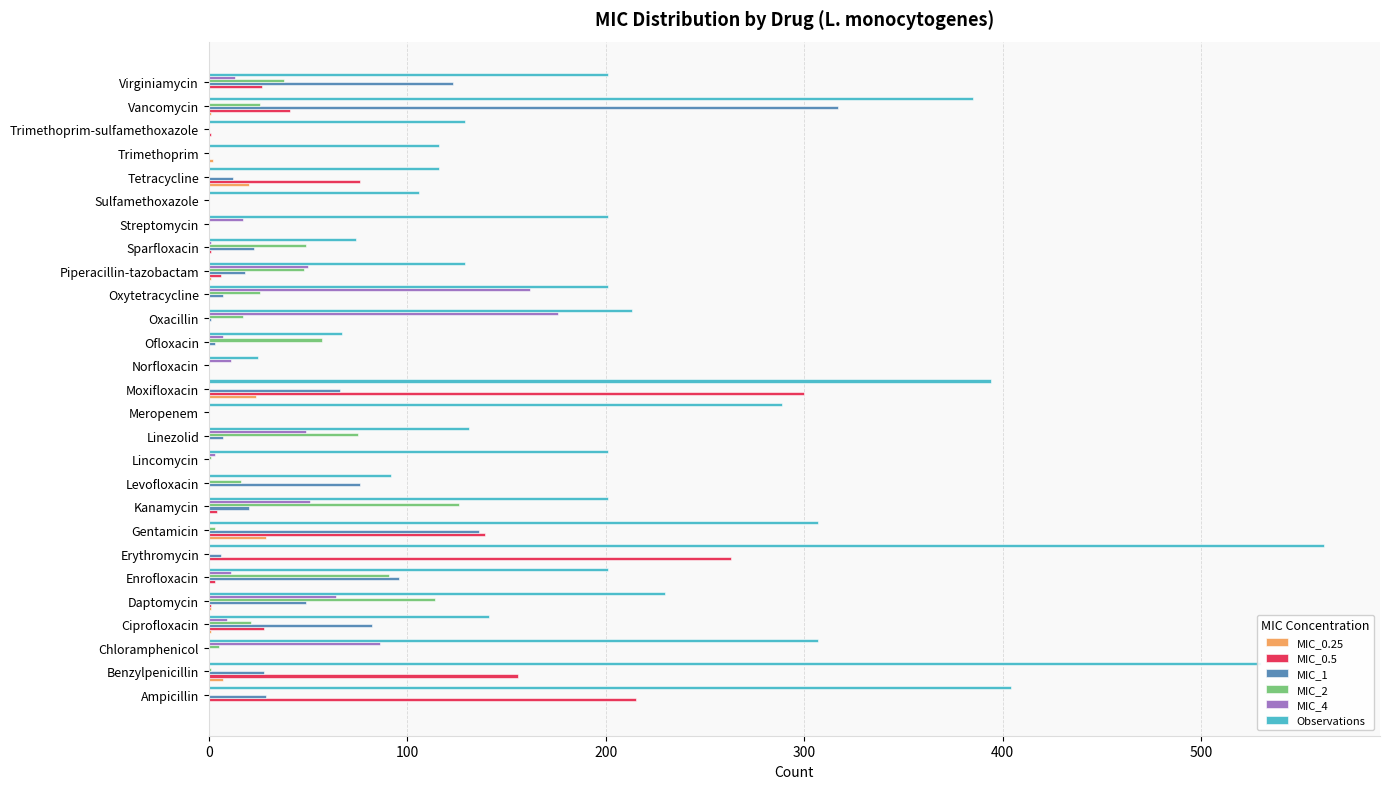

What is the sum of all Observations values?

5953